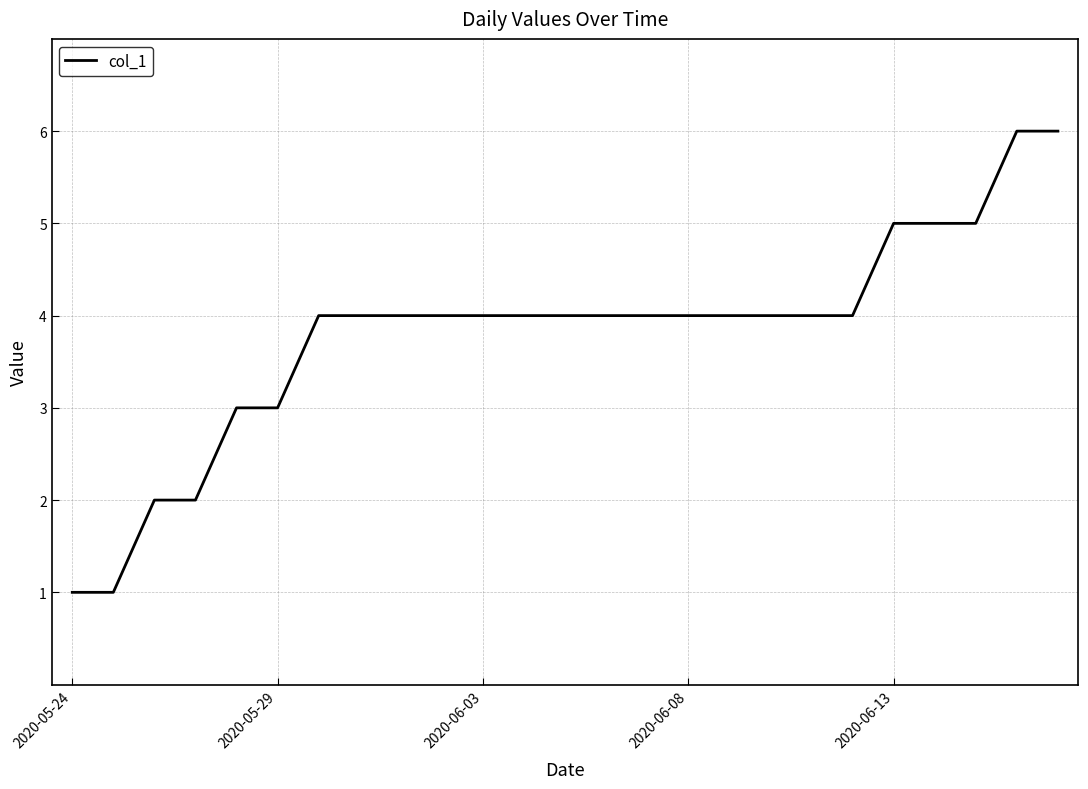

What is the difference between the maximum and minimum values?

5